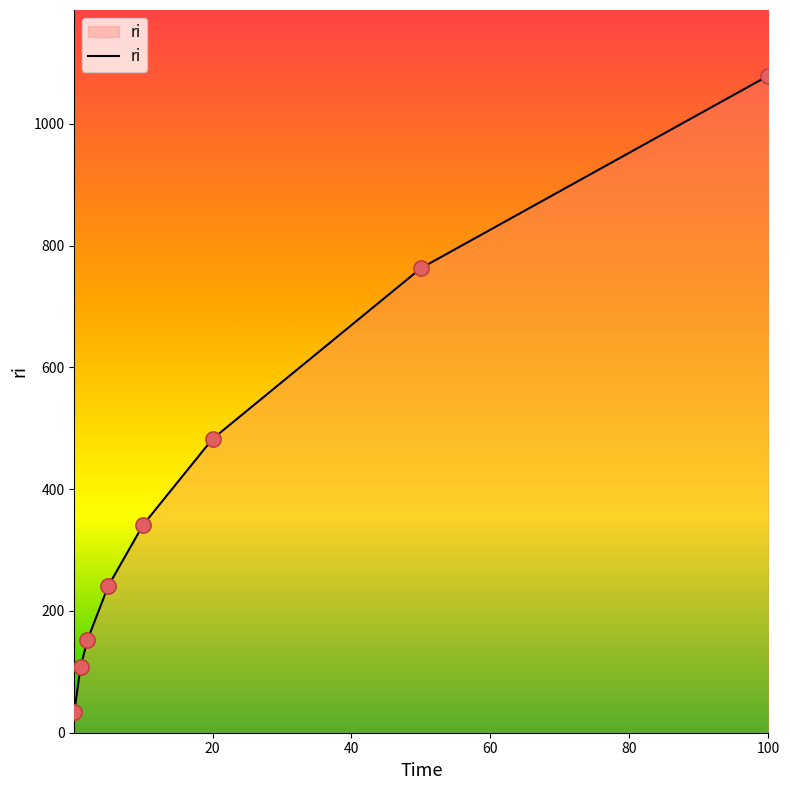

True or false: the data has more than 0 interior local peaks.

False